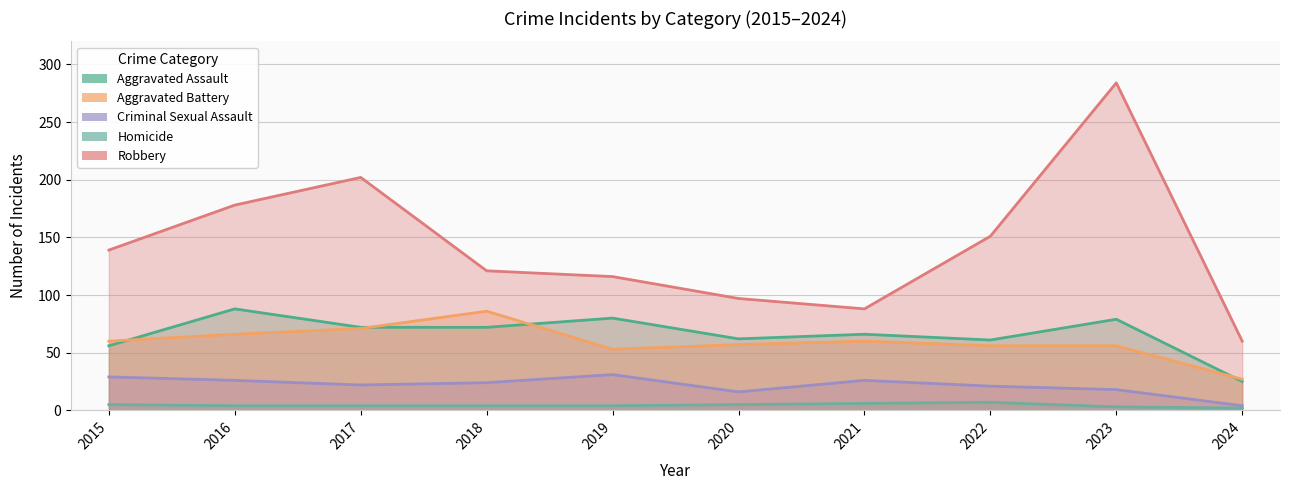

List the series in order of their peak value, lowest first.

Homicide, Criminal Sexual Assault, Aggravated Battery, Aggravated Assault, Robbery